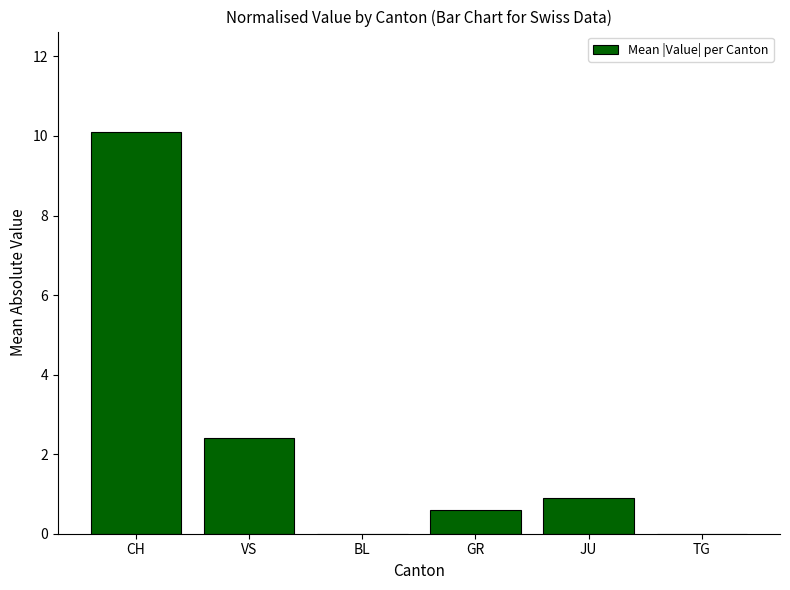

What is the change in value from CH to JU?

-9.2